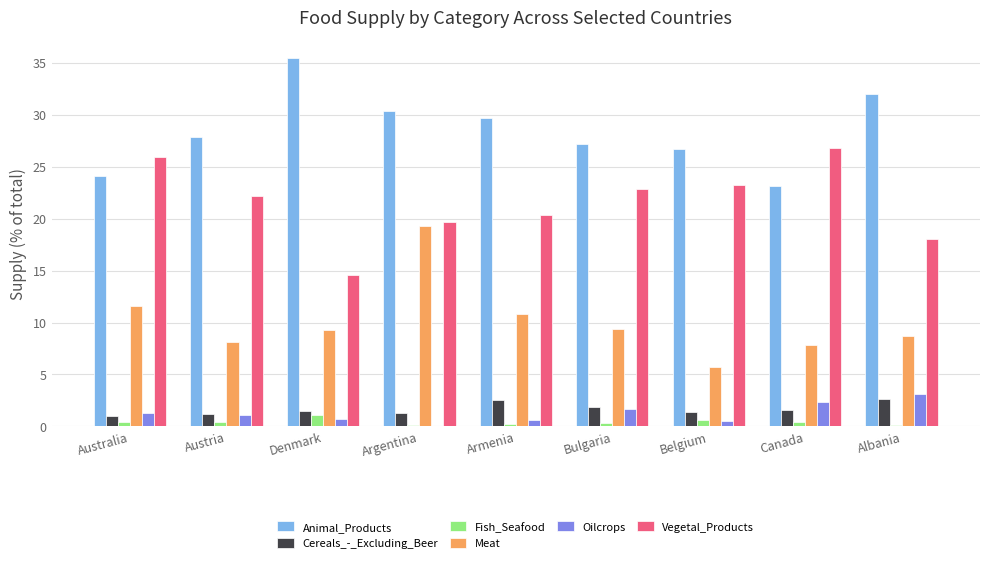

What is the maximum value for Cereals_-_Excluding_Beer?

2.7